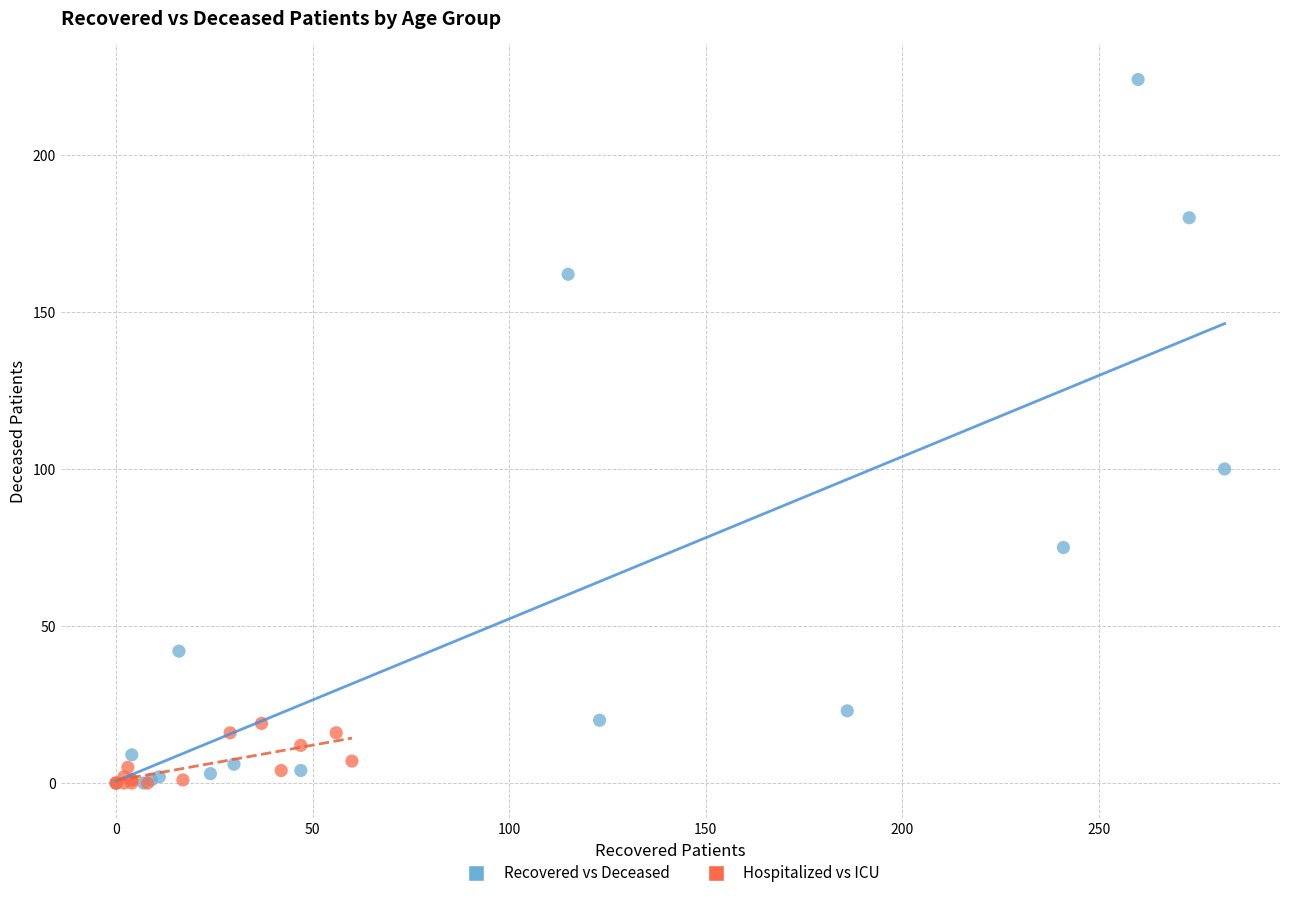

Which series has the widest spread of Y values?

Recovered vs Deceased